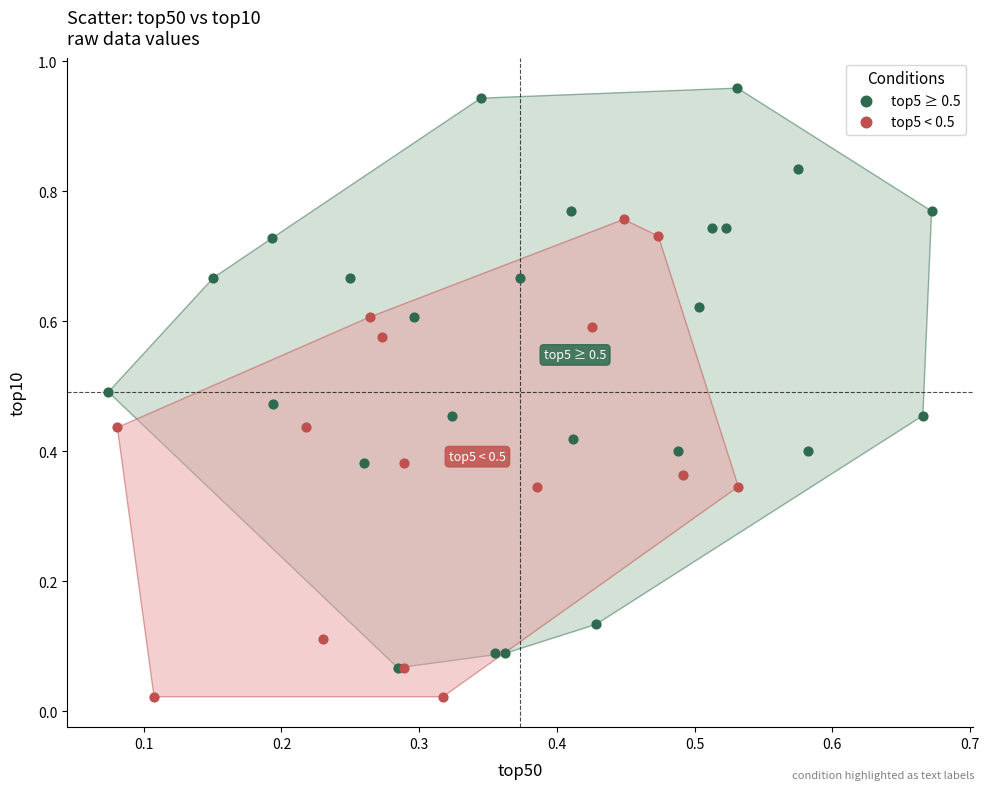

Which series reaches the minimum Y coordinate?

top5 < 0.5